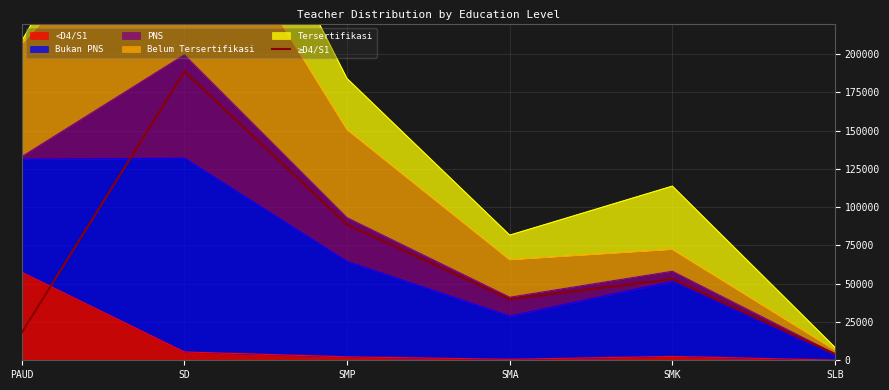

How many interior local valleys (lower than both neighbors) does the data have?

1